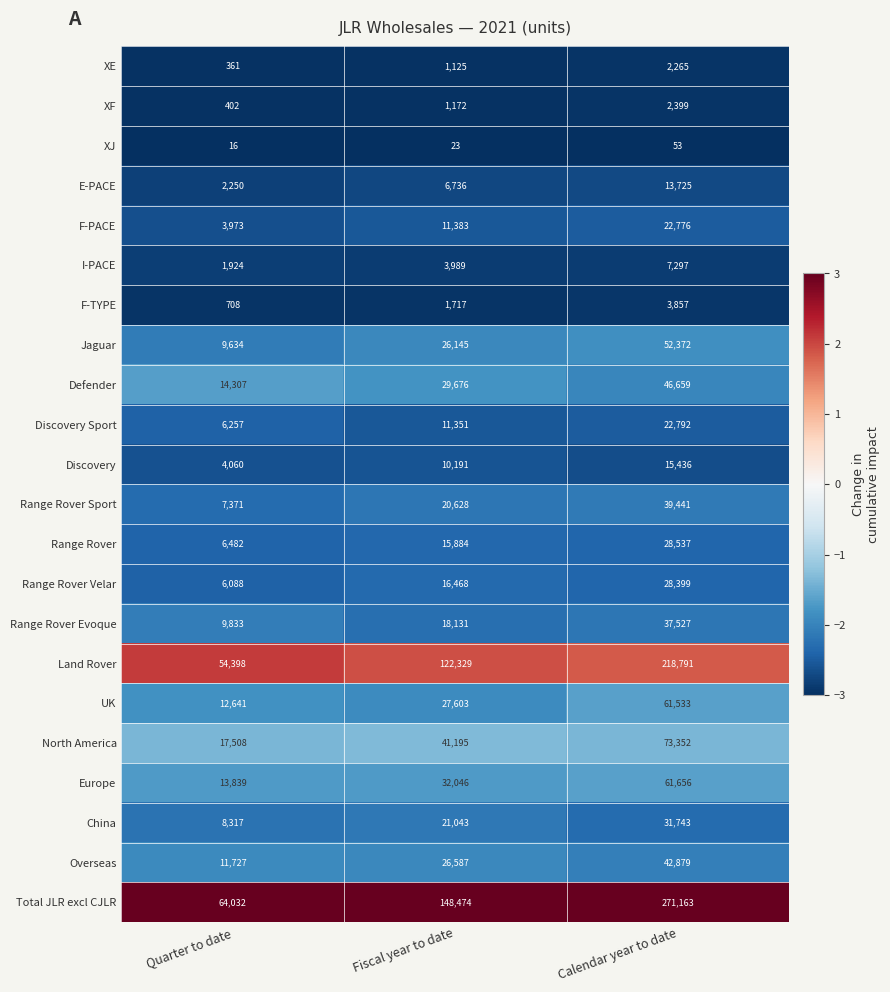

What is the difference between the maximum and minimum values in the I-PACE series?

5373